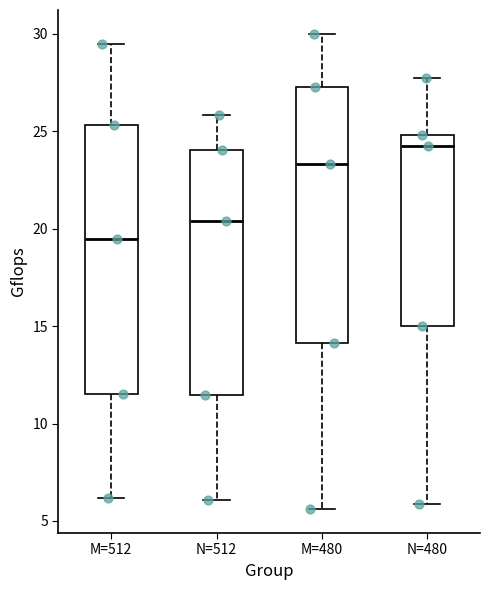

Where does the lower whisker of the box for N=480 end on the y-axis? The values are not printed on the chart, so give them approximately, as read against the axis.

6.0